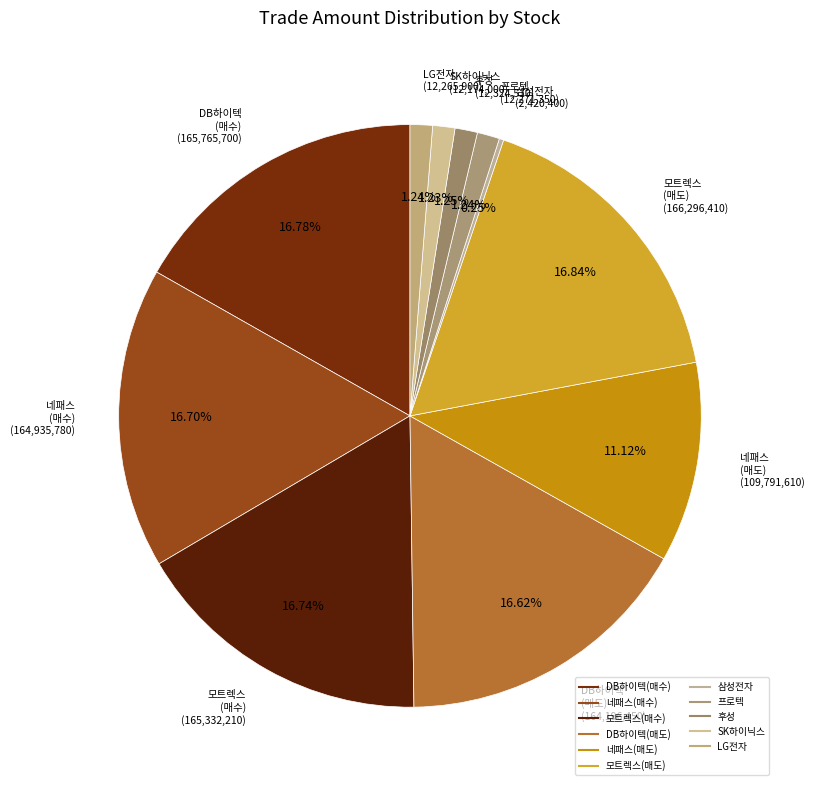

Rank the categories by value from highest to lowest.

모트렉스(매도), DB하이텍(매수), 모트렉스(매수), 네패스(매수), DB하이텍(매도), 네패스(매도), 후성, 프로텍, LG전자, SK하이닉스, 삼성전자